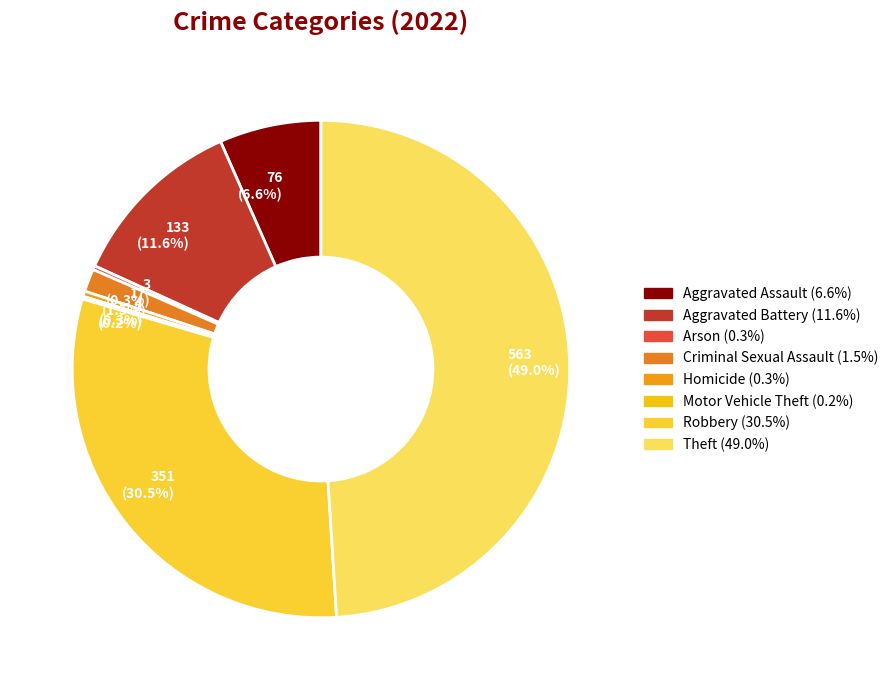

Combined, do 4 (0.3%) and 17 (1.5%) account for over 50%?

No